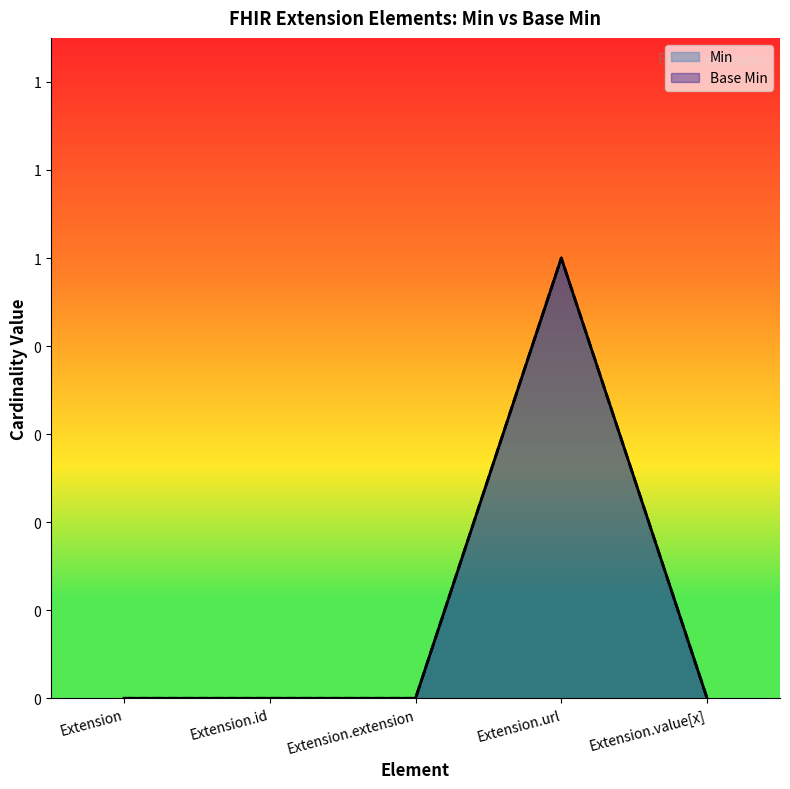

Reading right to left, extract all data points from this chart.

Min: Extension.value[x]=0	Extension.url=1	Extension.extension=0	Extension.id=0	Extension=0
Base Min: Extension.value[x]=0	Extension.url=1	Extension.extension=0	Extension.id=0	Extension=0